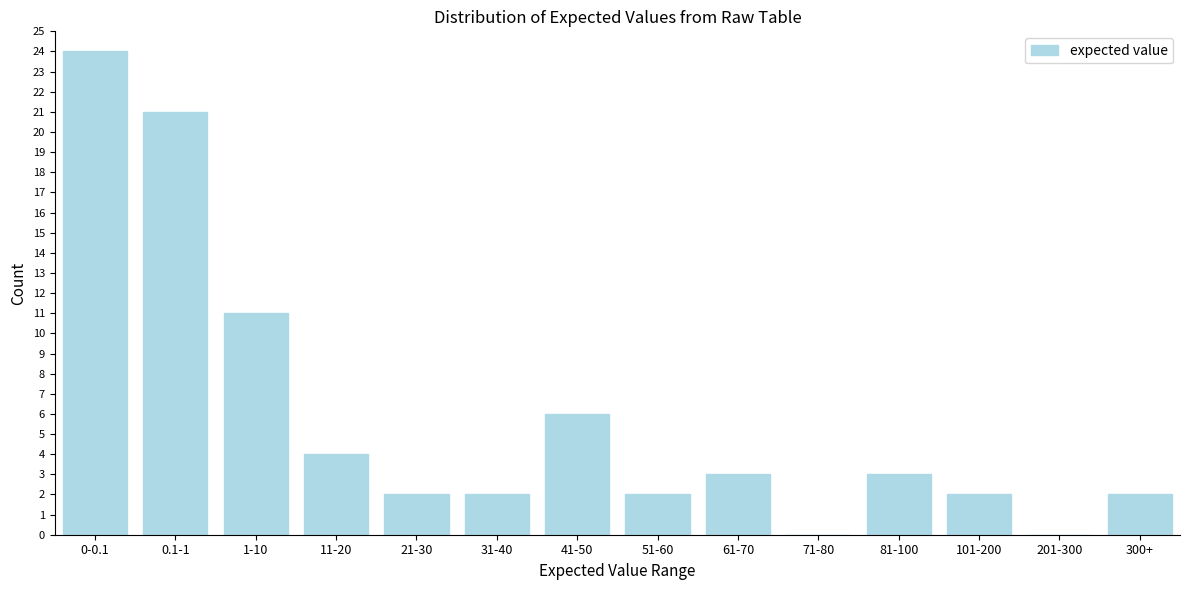

Reading left to right, transcribe all the data shown in this chart.

0-0.1=24	0.1-1=21	1-10=11	11-20=4	21-30=2	31-40=2	41-50=6	51-60=2	61-70=3	71-80=0	81-100=3	101-200=2	201-300=0	300+=2